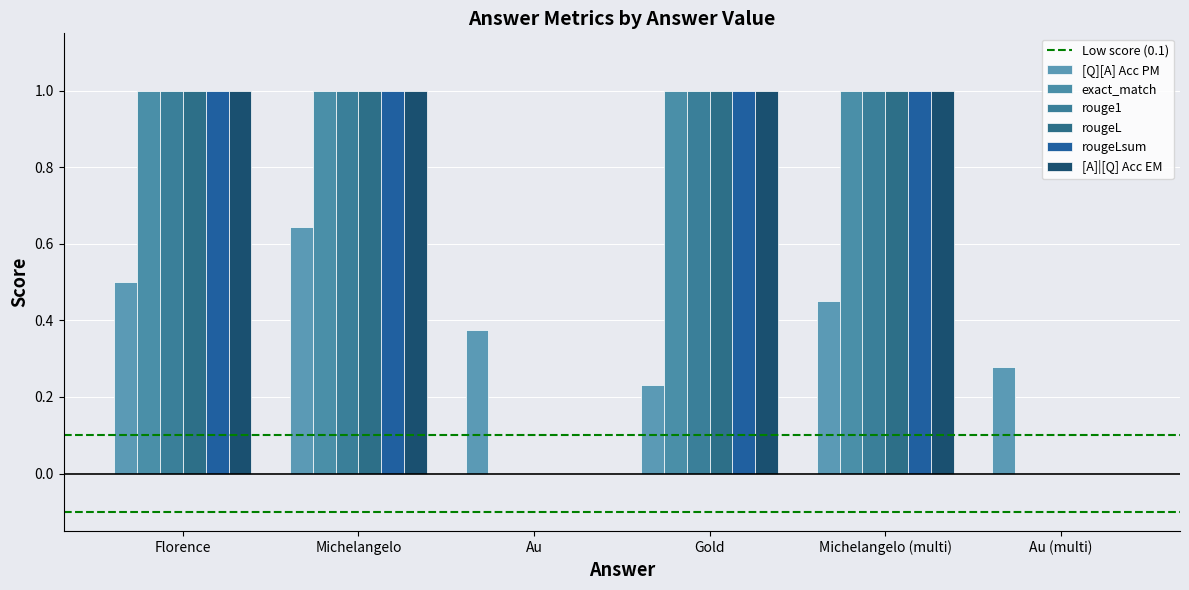

How many categories are shown in the chart?

6